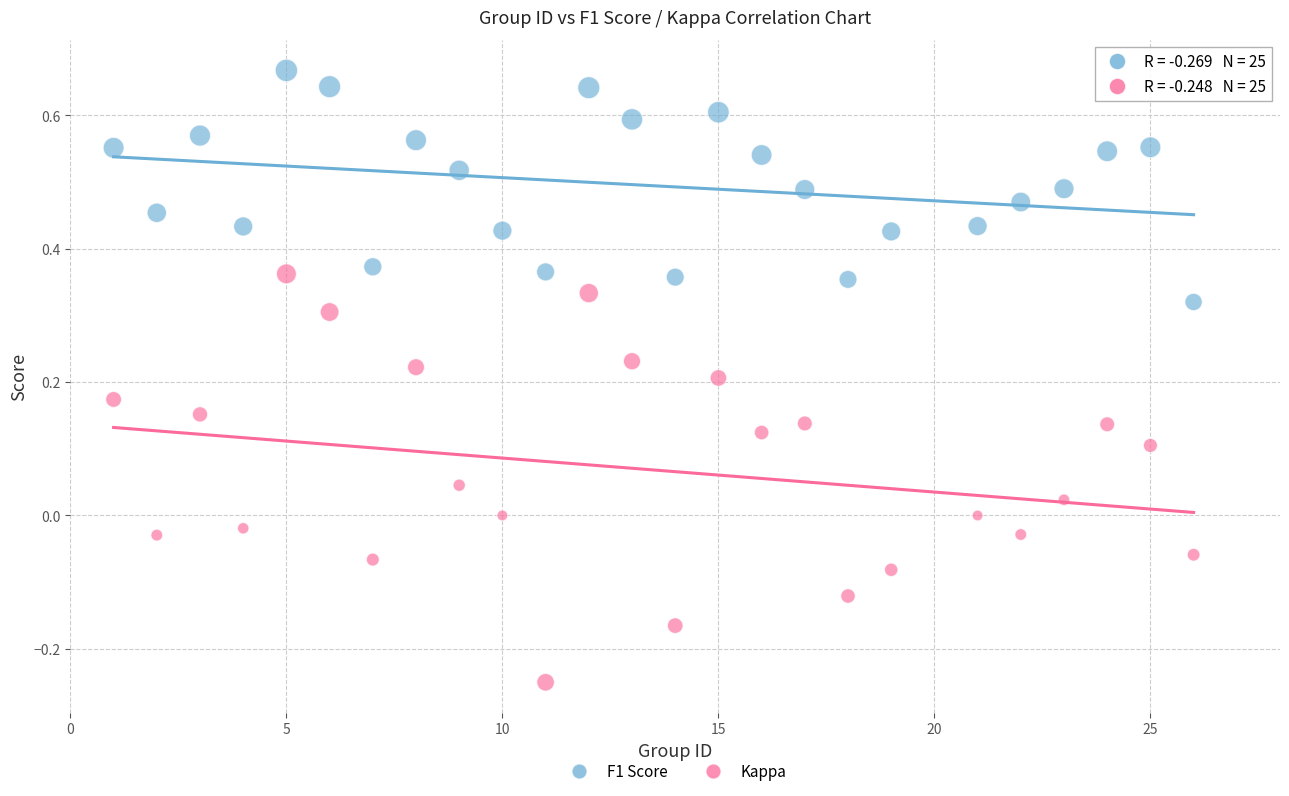

Across all data points, what is the range of X values (max minus min)?

25.0